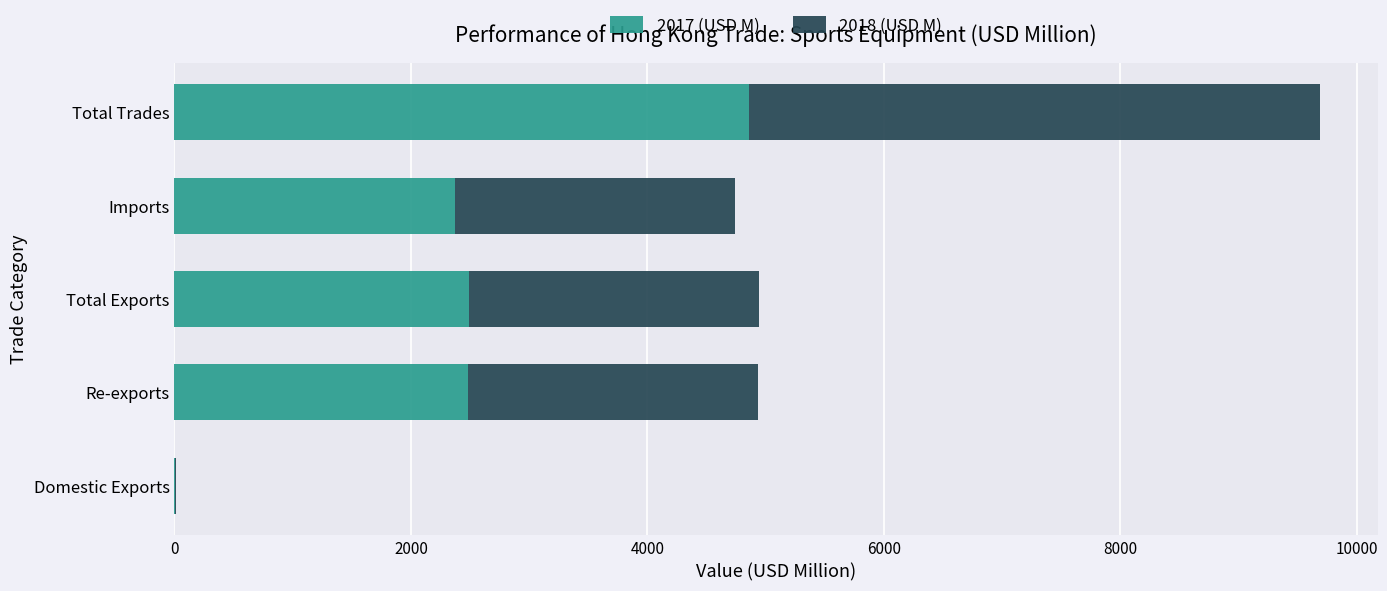

What is the sum of all 2017 (USD M) values?

12213.0